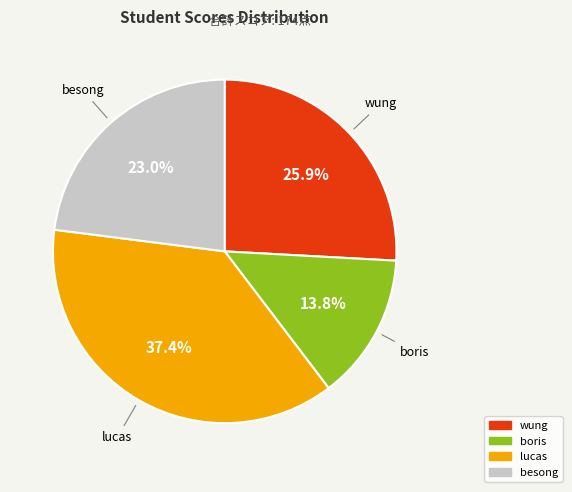

What is the smallest slice in the pie chart?

boris